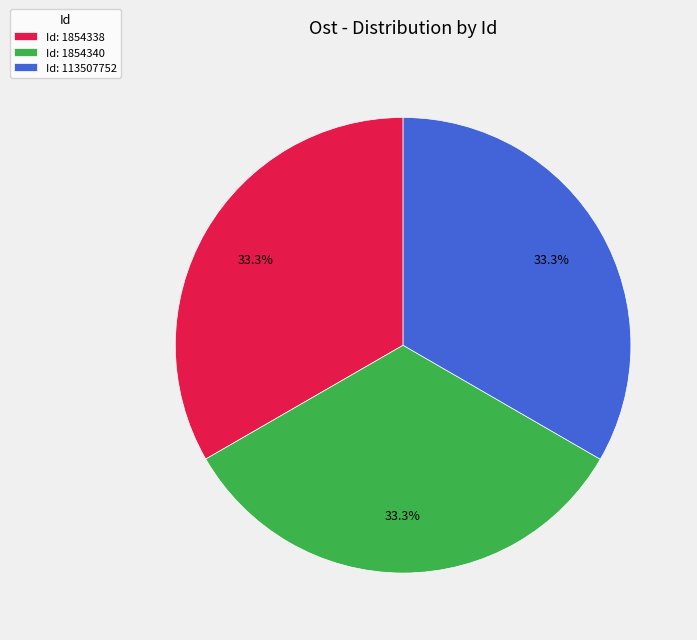

What percentage do Id: 113507752 and Id: 1854338 together represent?

66.7%